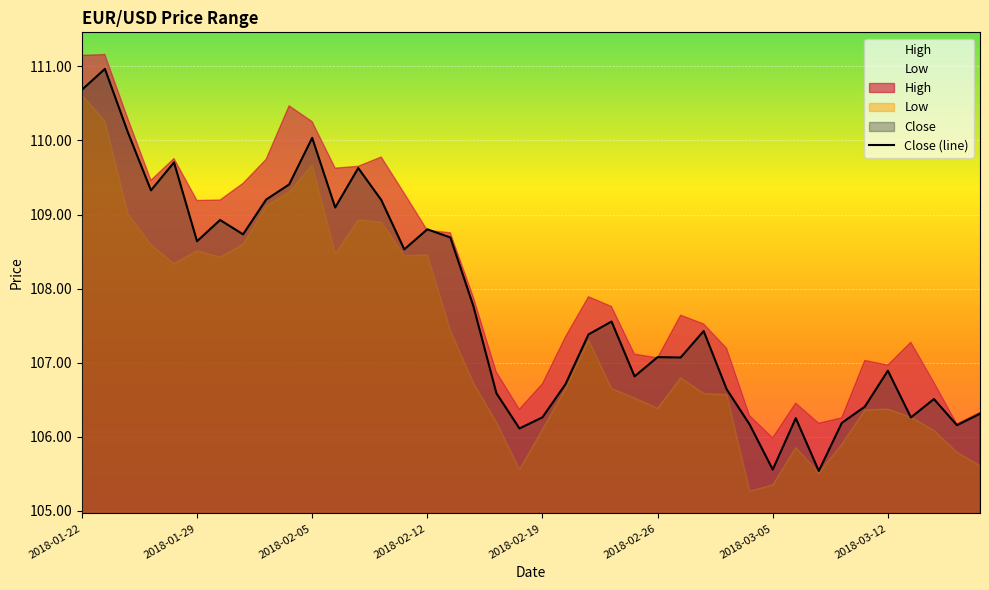

True or false: there are more than 1 points higher than both neighbors.

True